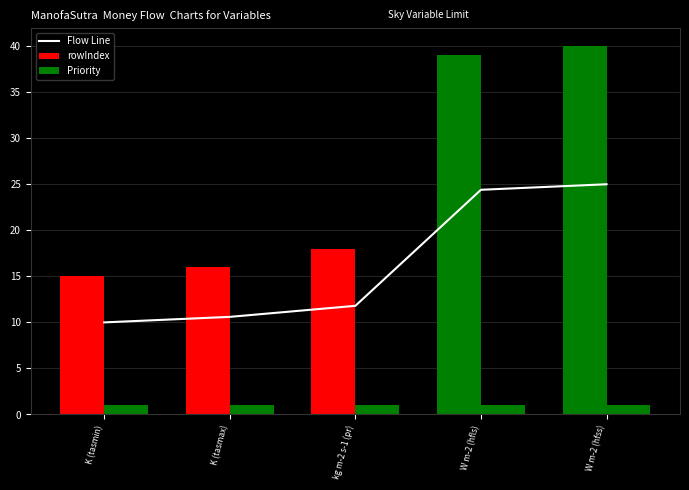

The value of Priority at K (tasmax) is 1.0. True or false?

True